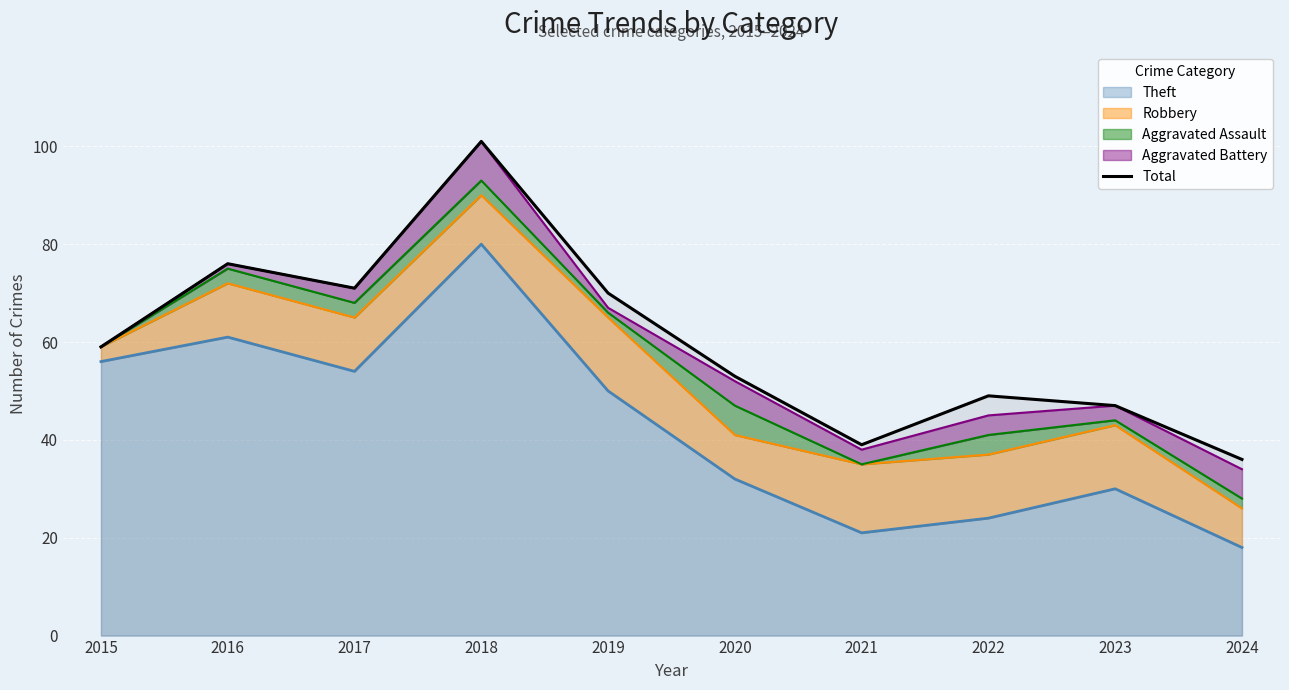

At which category does the chart reach its peak across all series?

2018